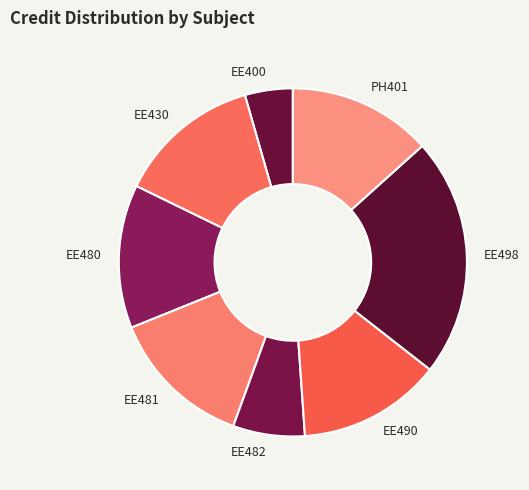

Is the sum of EE481 and EE430 greater than half?

No